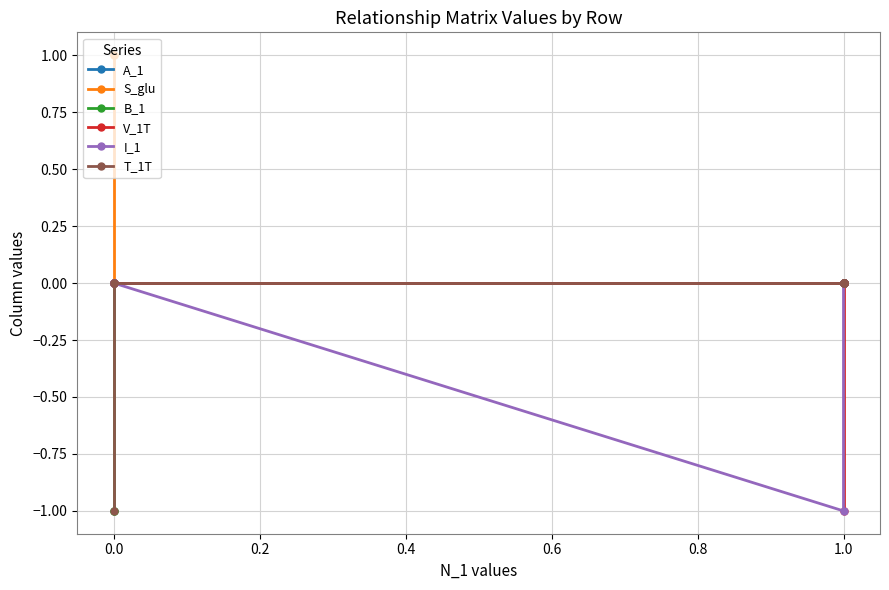

List the series in order of their peak value, lowest first.

A_1, B_1, V_1T, I_1, T_1T, S_glu